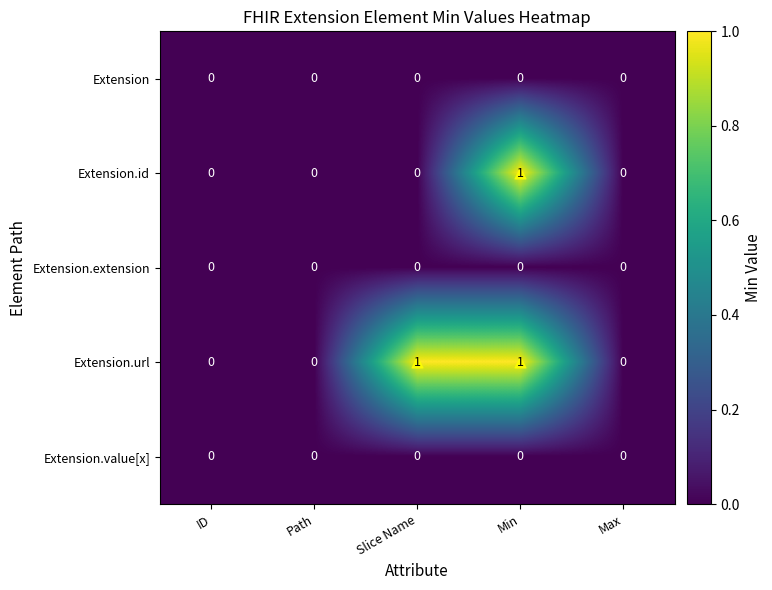

The Extension.url series shows 0 at Slice Name. True or false?

False